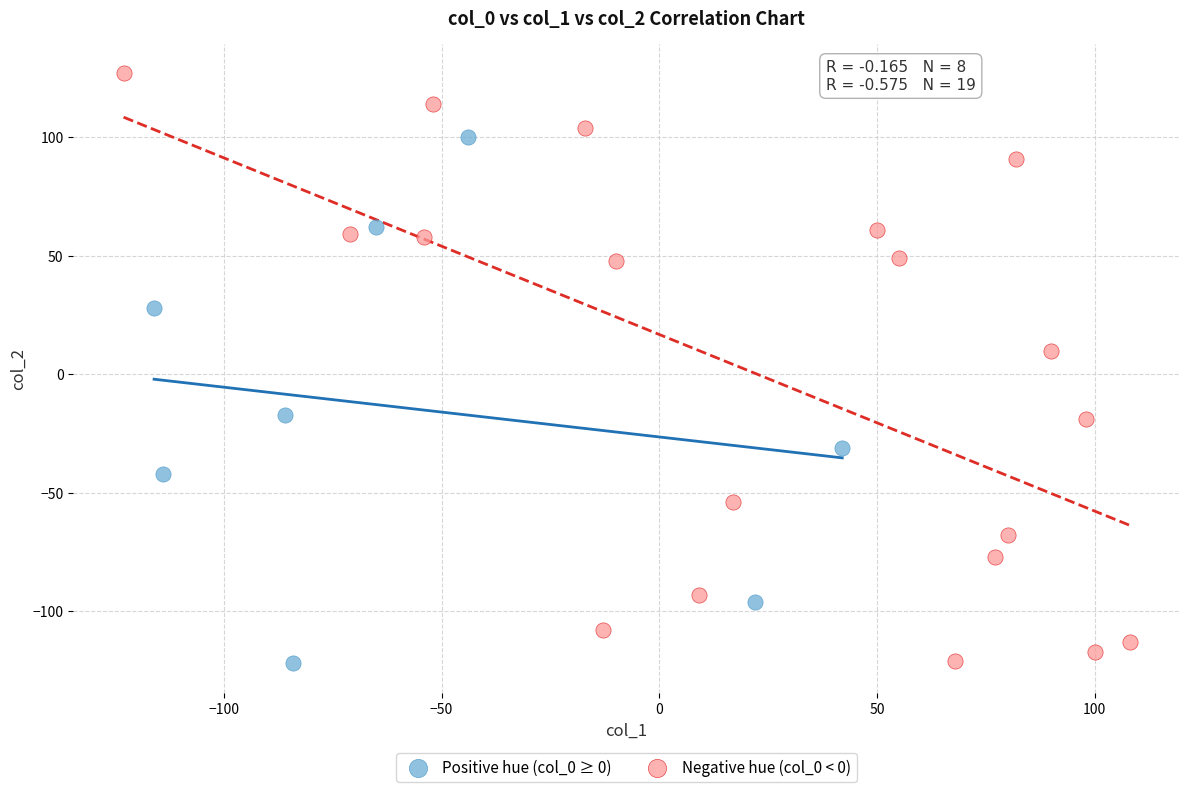

Which series has the largest Y range (max minus min)?

Negative hue (col_0 < 0)